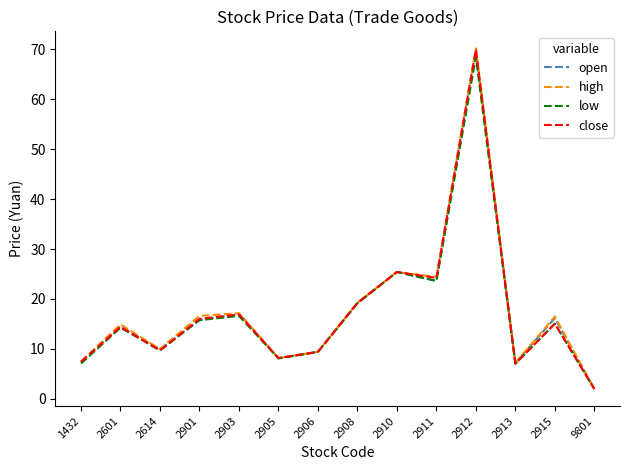

Which series has the widest spread of values?

high